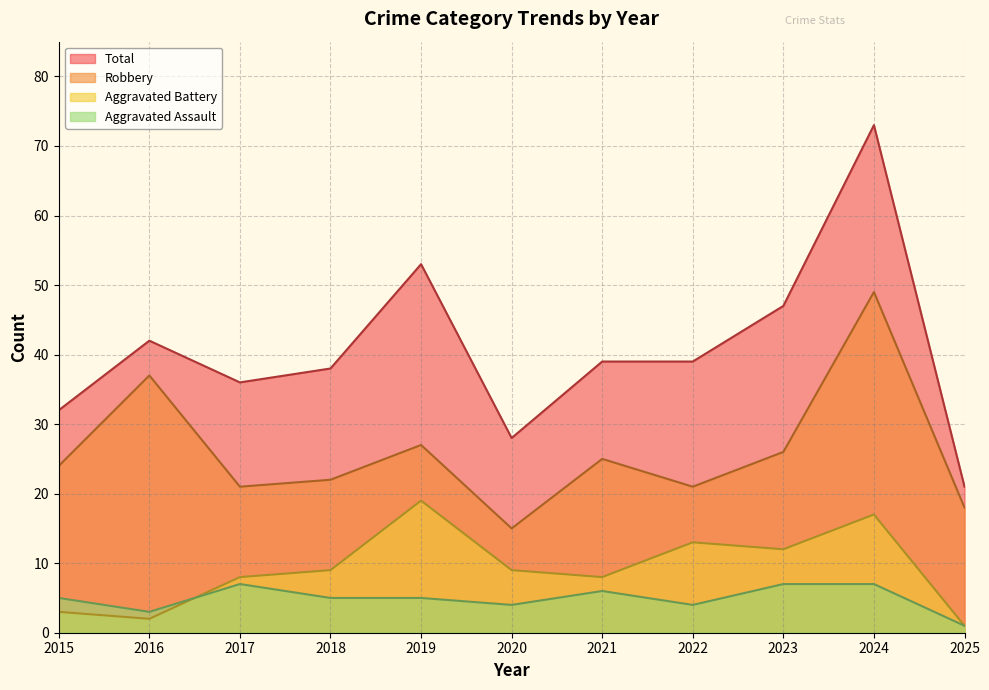

How many lines are shown in the chart?

4